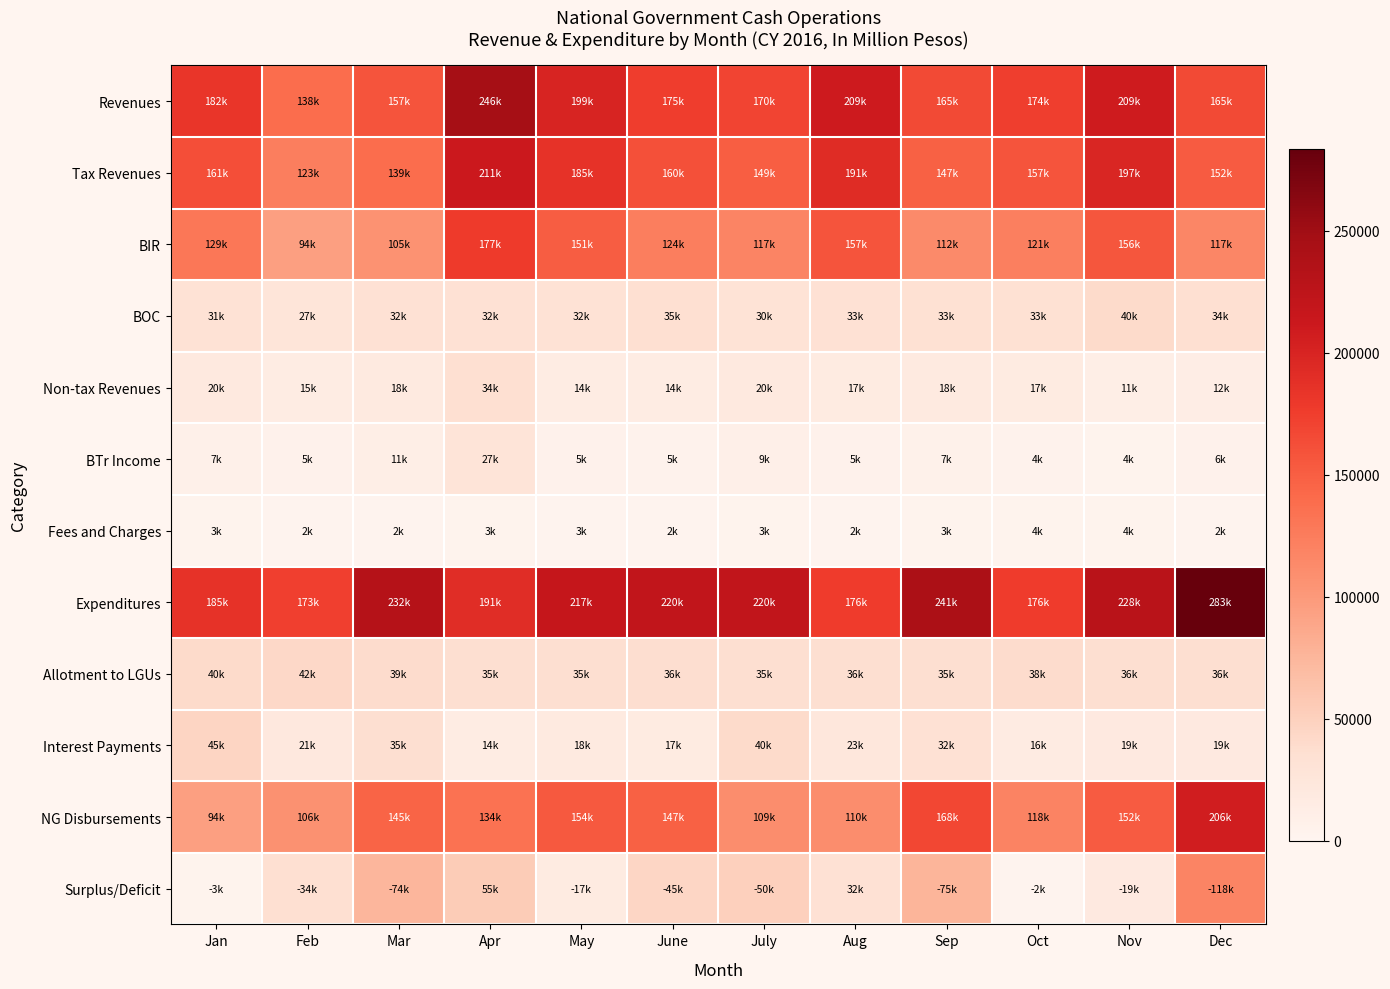

How many categories are shown in the chart?

12